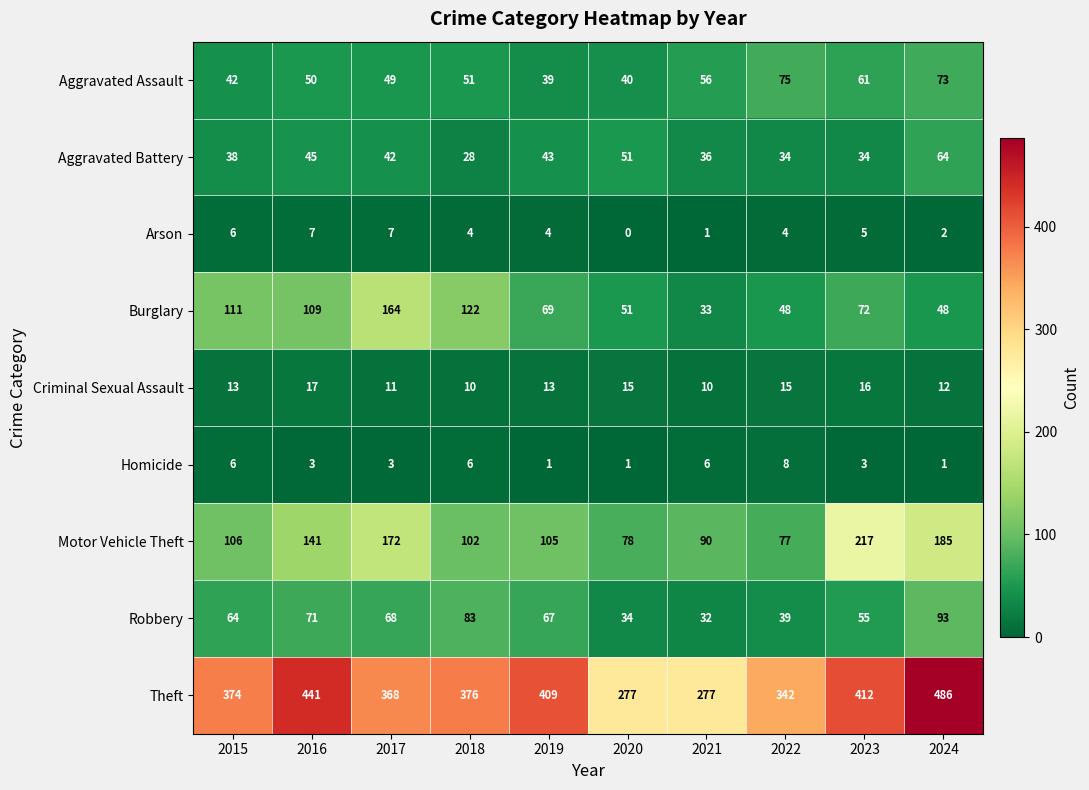

What is the average value of the Aggravated Battery series?

42